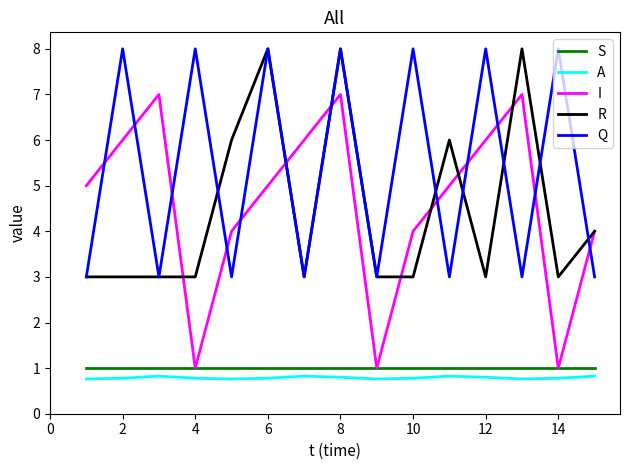

Which series has the widest spread of values?

I